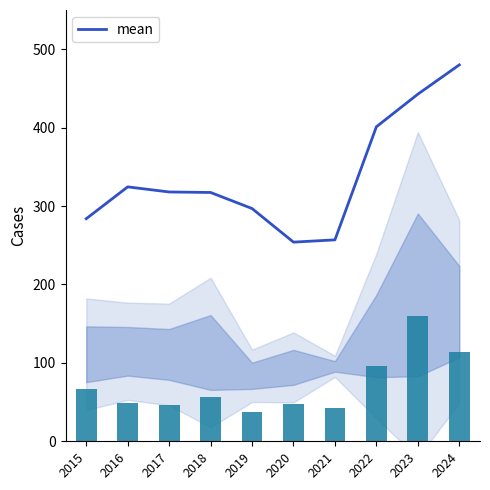

Reading left to right, what are all the values shown in this chart?

283.8	324.4	317.9	317.3	296.8	254.0	256.9	401.1	442.7	480.0